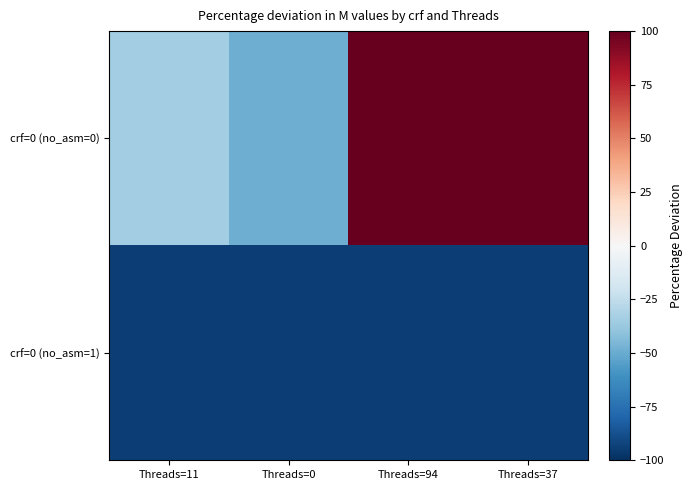

Reading left to right, transcribe all the data shown in this chart.

crf=0 (no_asm=0): Threads=11=-34.6	Threads=0=-48.5	Threads=94=100.0	Threads=37=100.0
crf=0 (no_asm=1): Threads=11=-94.4	Threads=0=-94.4	Threads=94=-94.4	Threads=37=-94.5